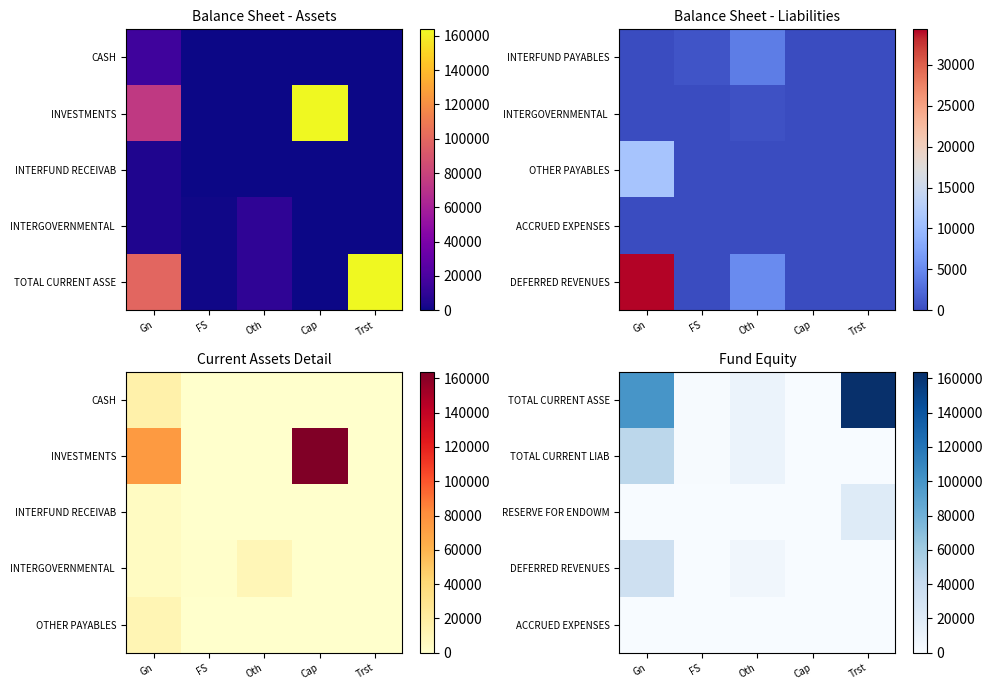

Count the number of data series in this chart.

5